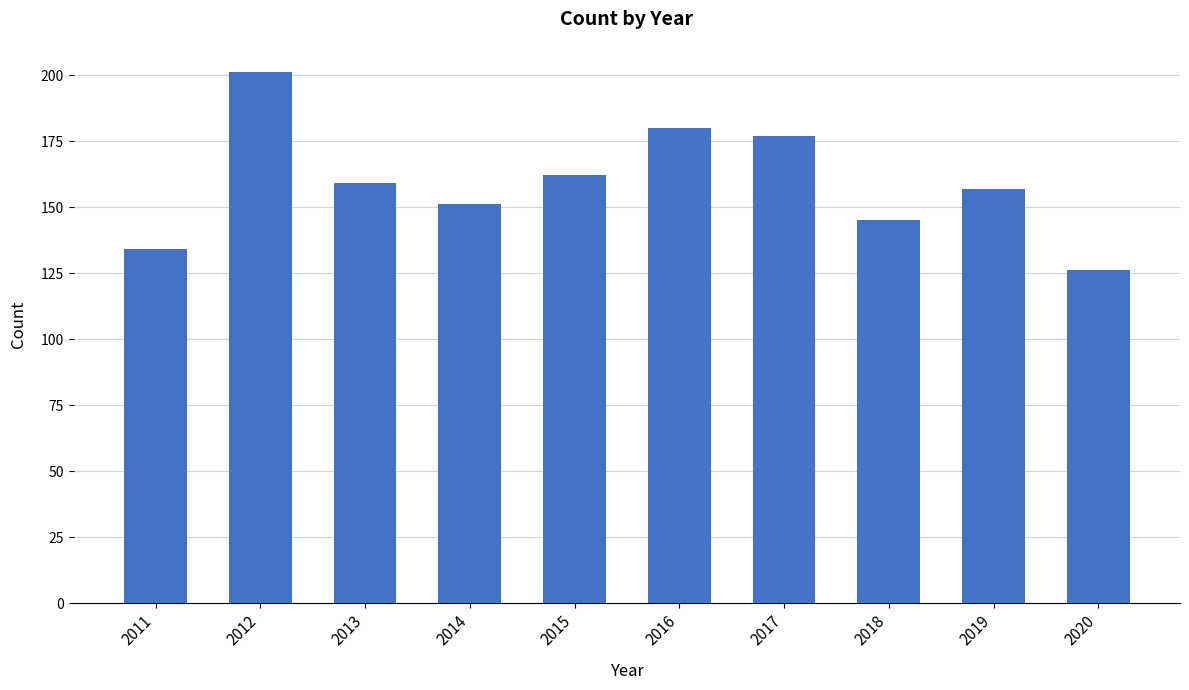

True or false: the data shows 204 at 2011.

False